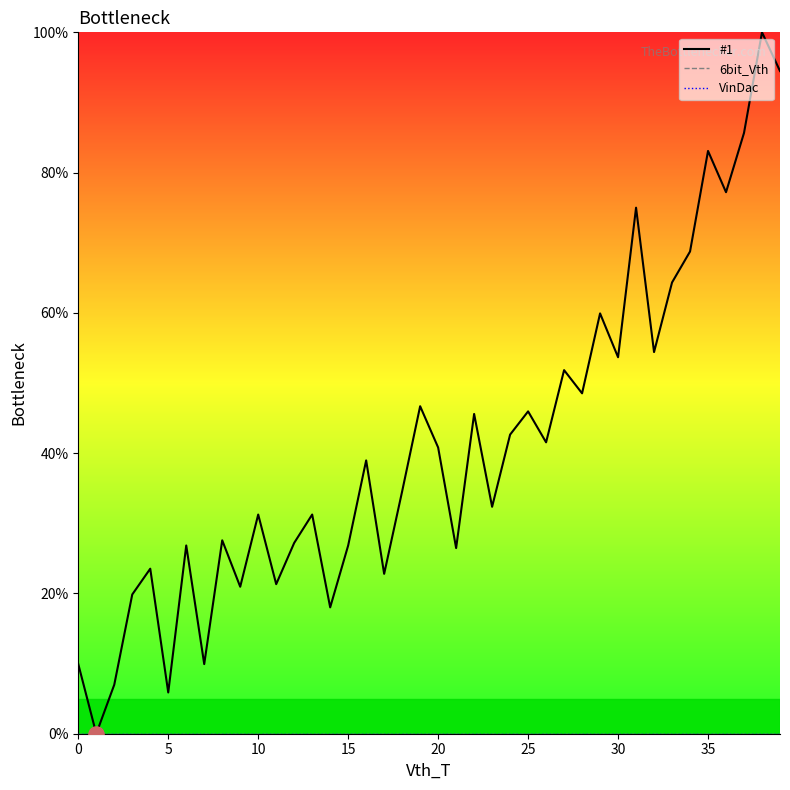

Is the value of VinDac at 35 greater than the value of #1 at 30?

No